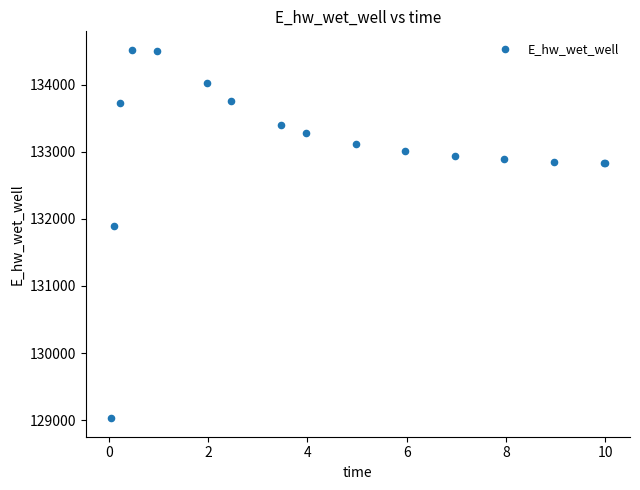

What Y value in the scatter plot is closest to 131773?

131892.3